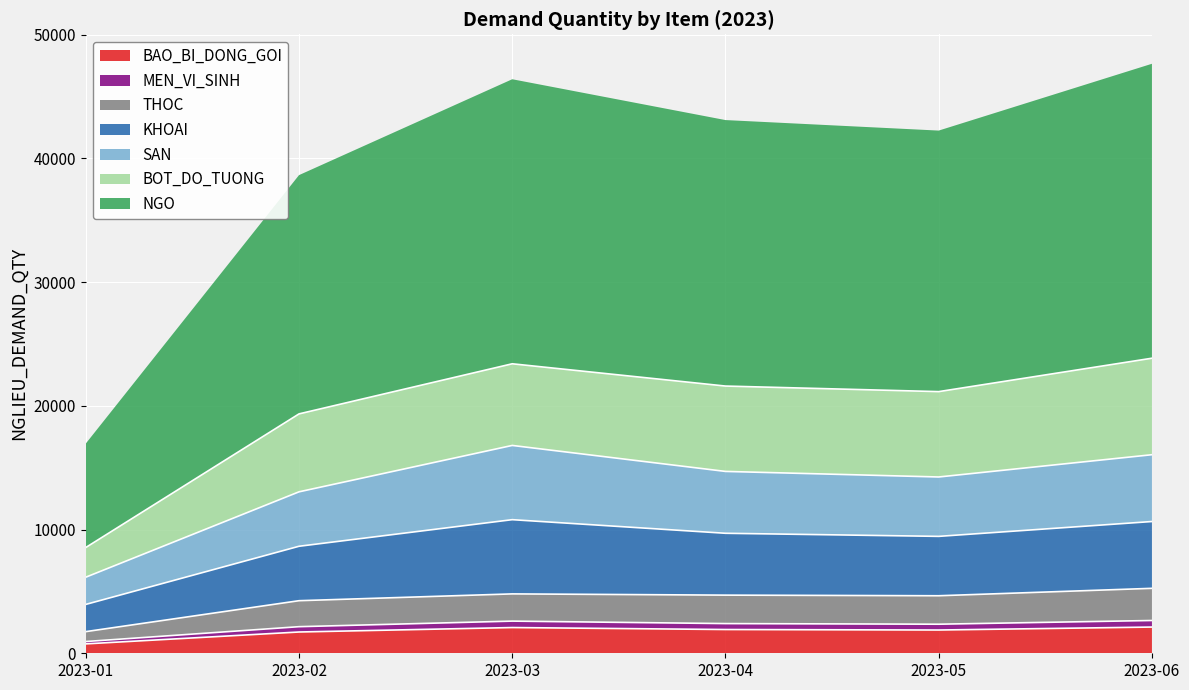

What is the minimum value shown in the chart?

760